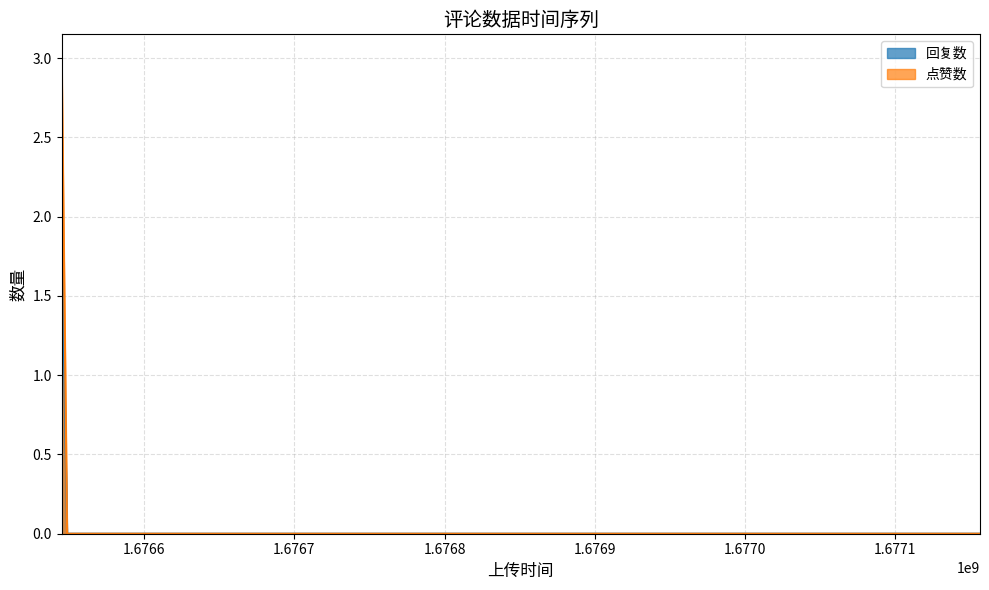

What are all the series names shown in the legend?

回复数, 点赞数